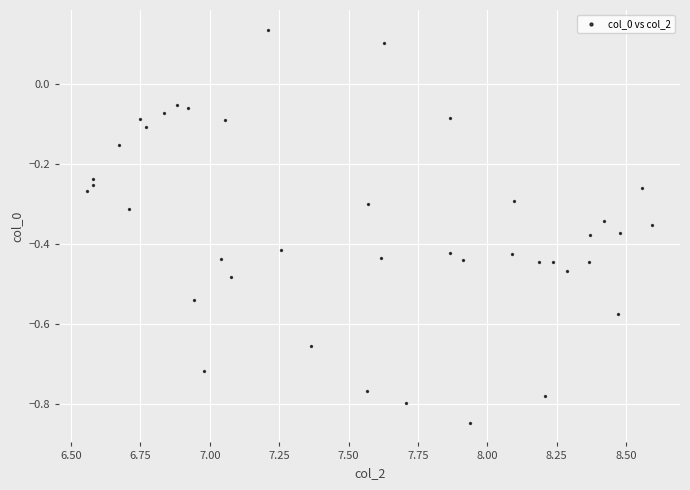

What is the range of Y values (max minus min)?

1.0